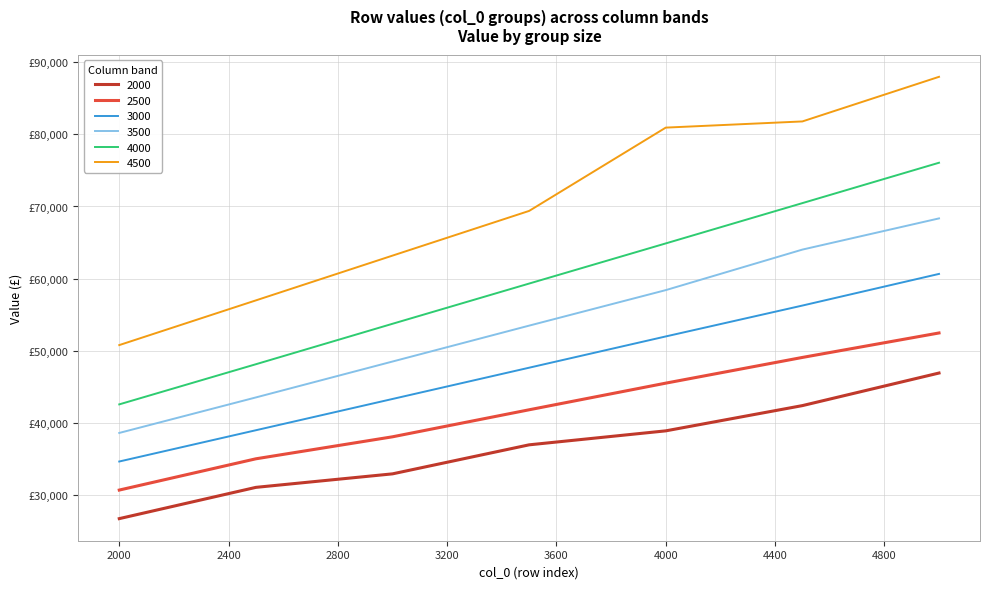

What is the lowest value of the 4500 series?

50764.3